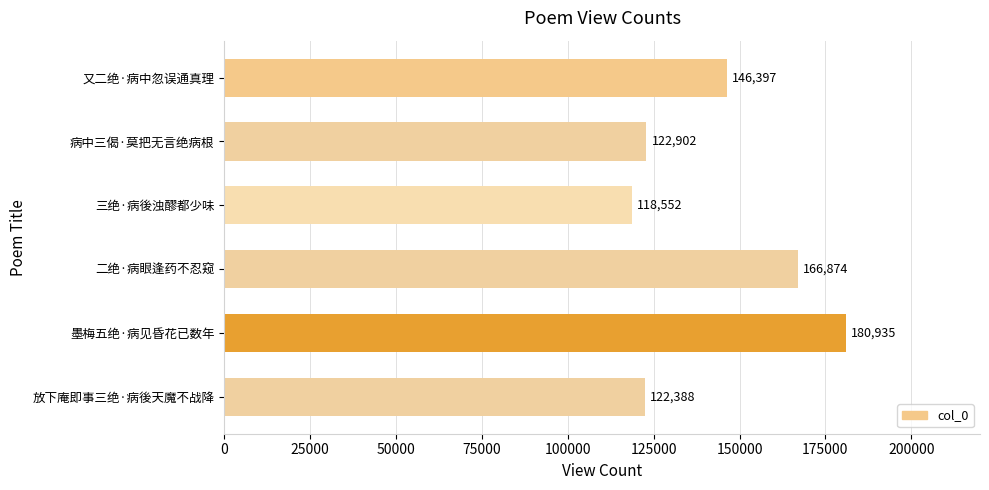

What position from the bottom is 三绝·病後浊醪都少味?

4